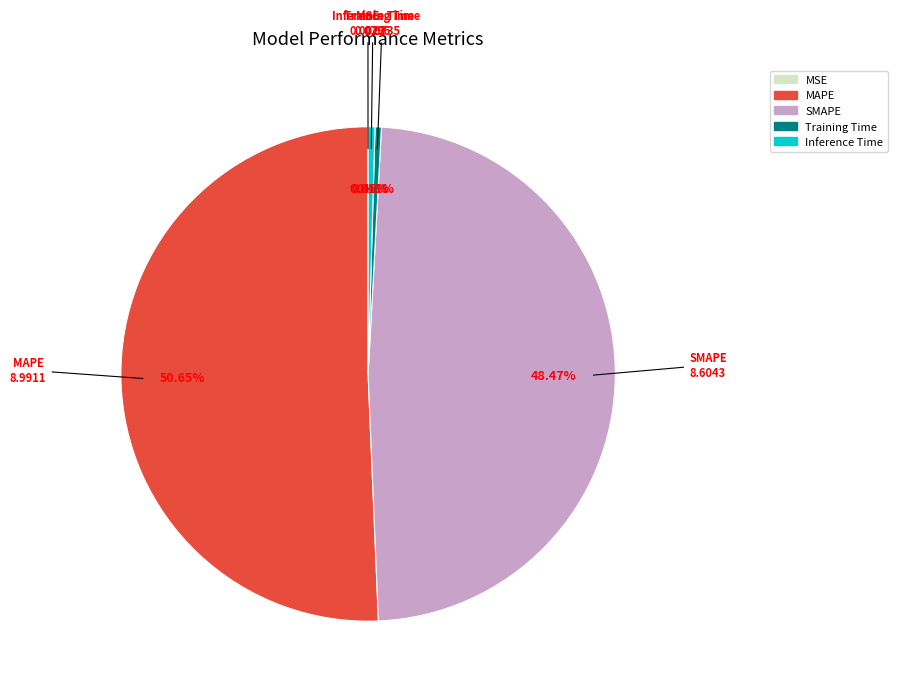

To the nearest percent, what is the average slice percentage?

20%